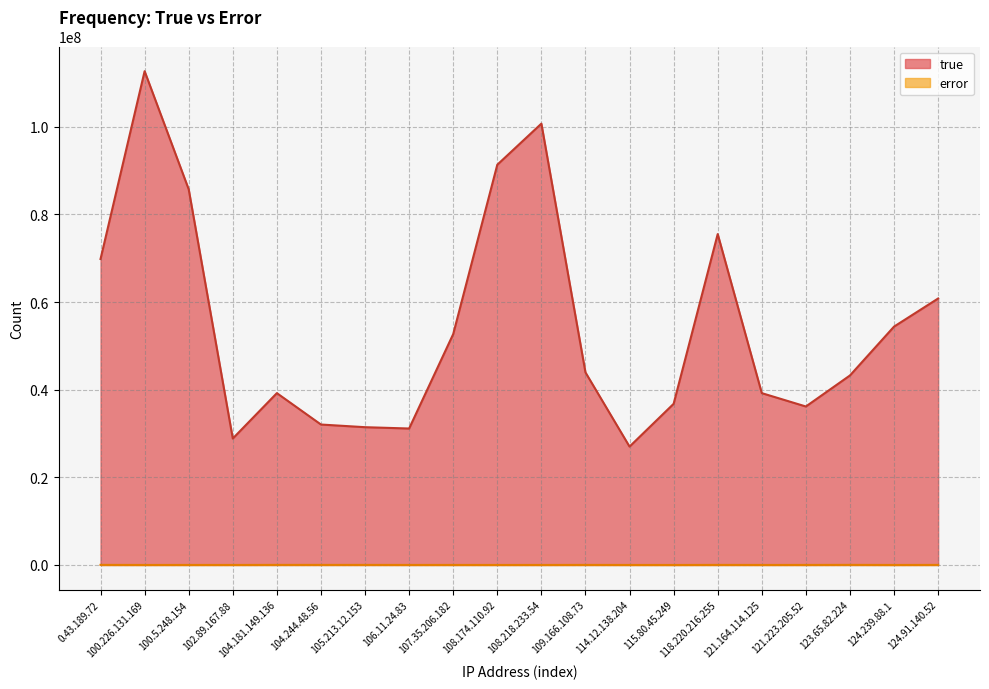

Between 108.218.233.54 and 118.220.216.255, which series saw the biggest shift?

true